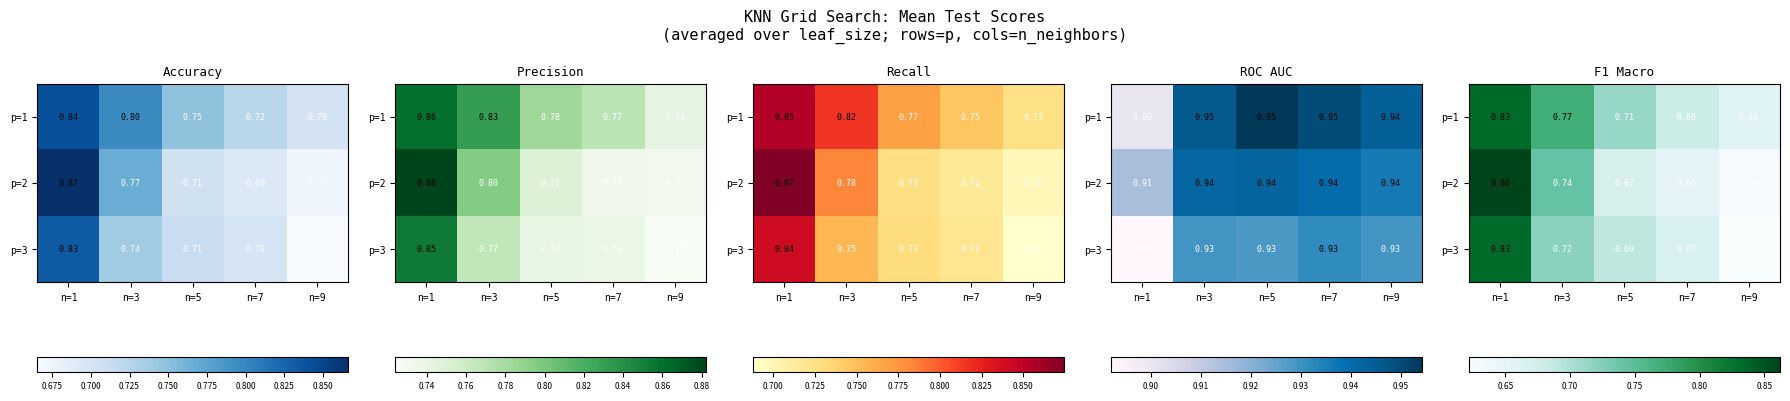

What is the smallest value displayed?

0.6